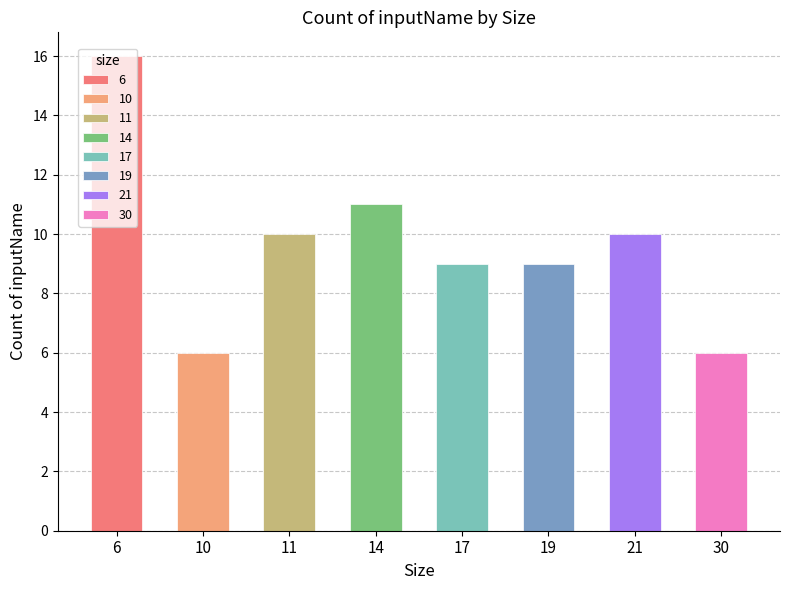

What is the difference between the second highest and minimum values?

5